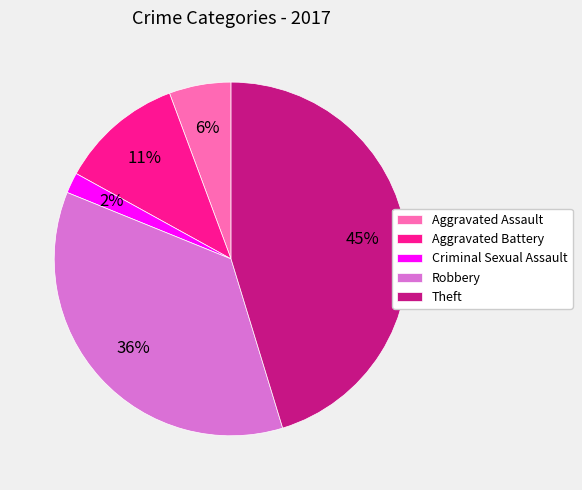

Does Robbery represent more than half of the total?

No